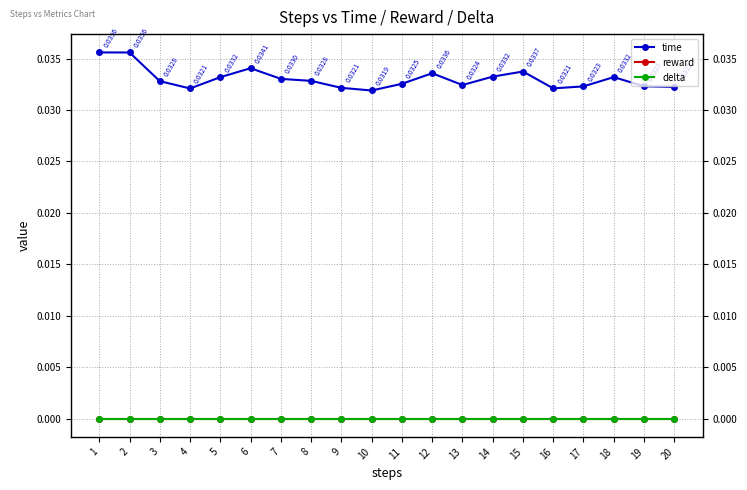

Does the chart display data point markers on the line(s)?

Yes